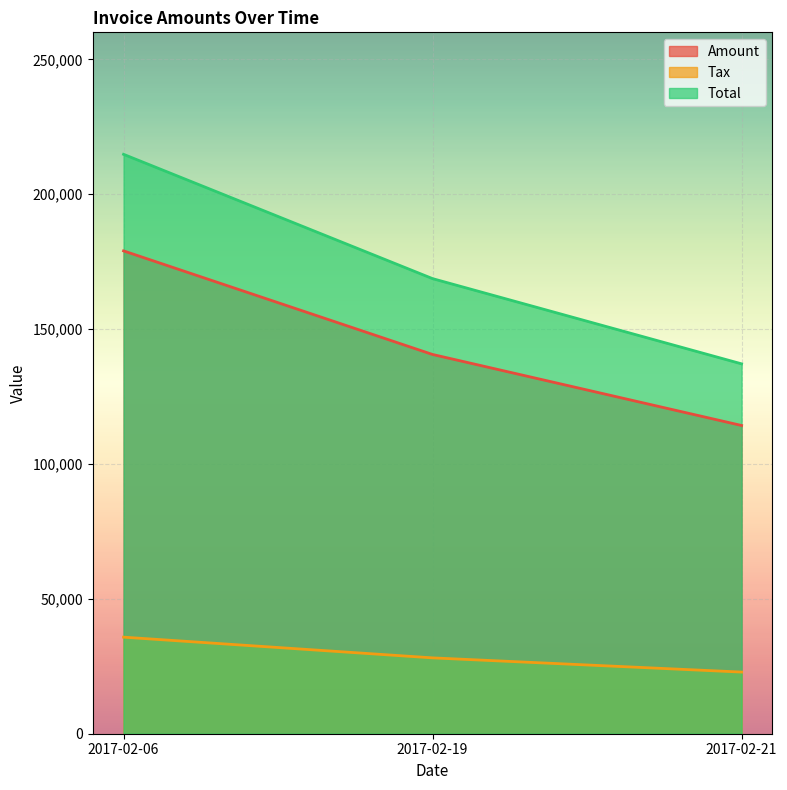

Does the chart display data point markers on the line(s)?

No